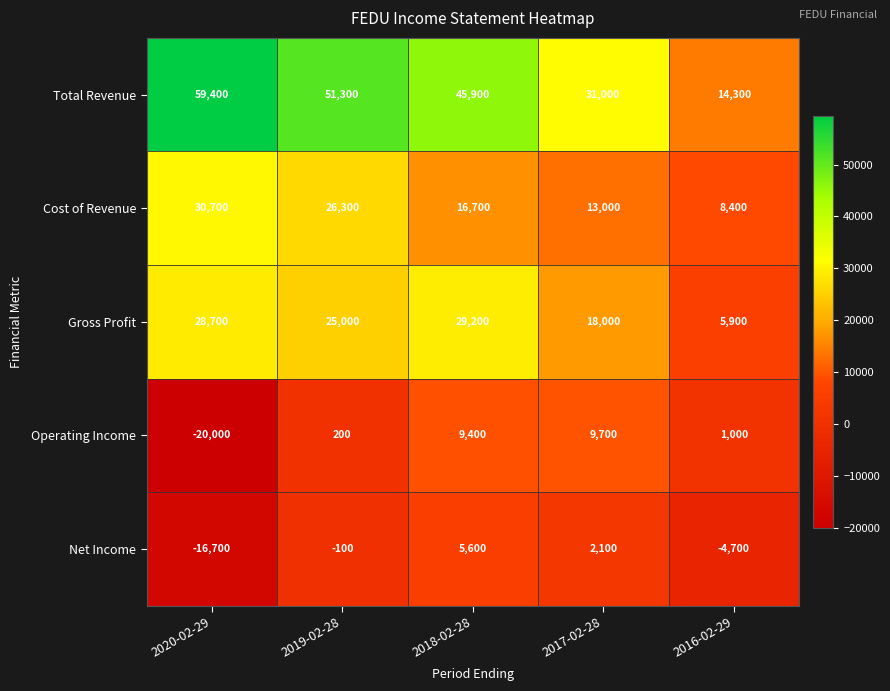

Reading left to right, what are all the values shown in this chart?

Total Revenue: 2020-02-29=59400	2019-02-28=51300	2018-02-28=45900	2017-02-28=31000	2016-02-29=14300
Cost of Revenue: 2020-02-29=30700	2019-02-28=26300	2018-02-28=16700	2017-02-28=13000	2016-02-29=8400
Gross Profit: 2020-02-29=28700	2019-02-28=25000	2018-02-28=29200	2017-02-28=18000	2016-02-29=5900
Operating Income: 2020-02-29=-20000	2019-02-28=200	2018-02-28=9400	2017-02-28=9700	2016-02-29=1000
Net Income: 2020-02-29=-16700	2019-02-28=-100	2018-02-28=5600	2017-02-28=2100	2016-02-29=-4700